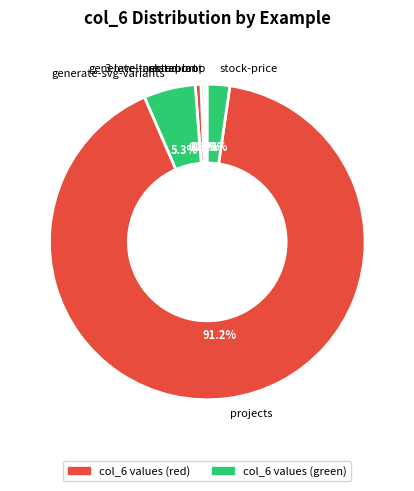

To the nearest percent, what is the average slice percentage?

17%